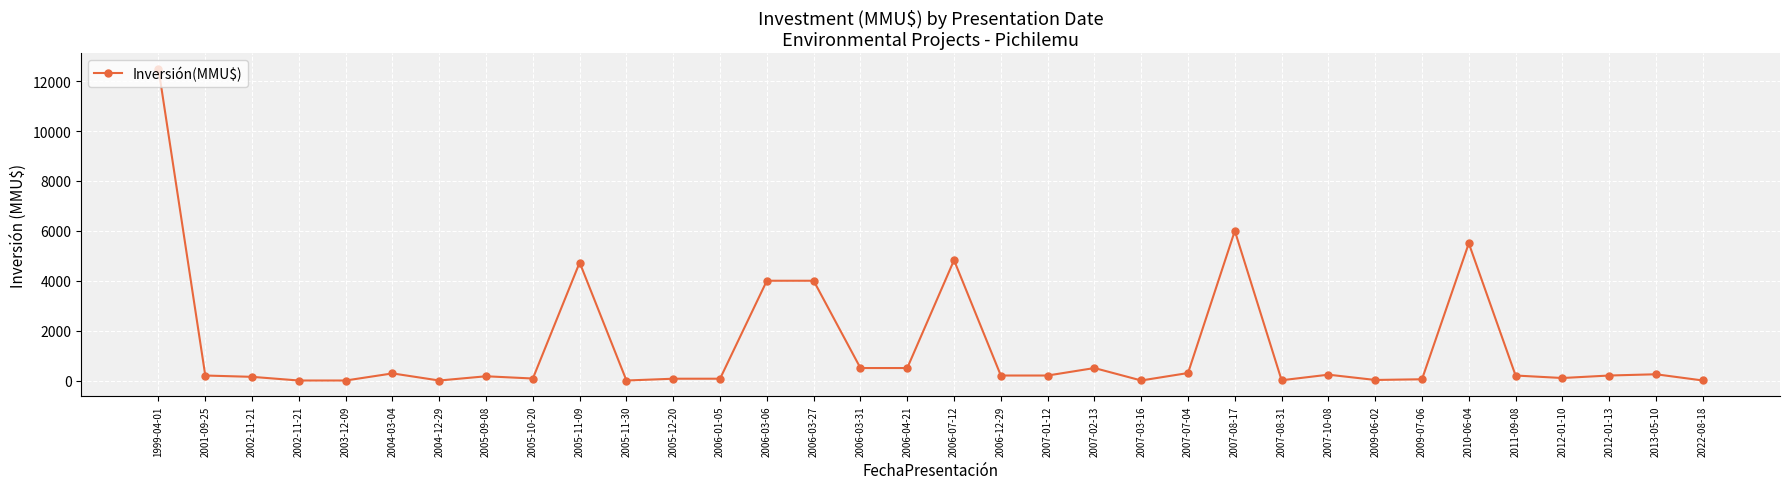

How many values are below 200?

15